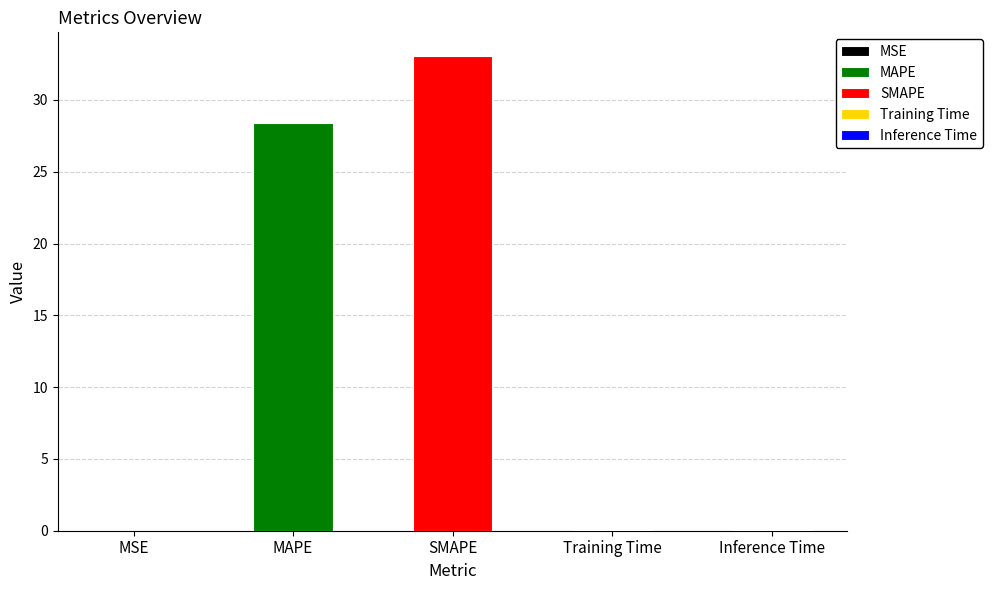

What is the greatest value displayed?

33.1